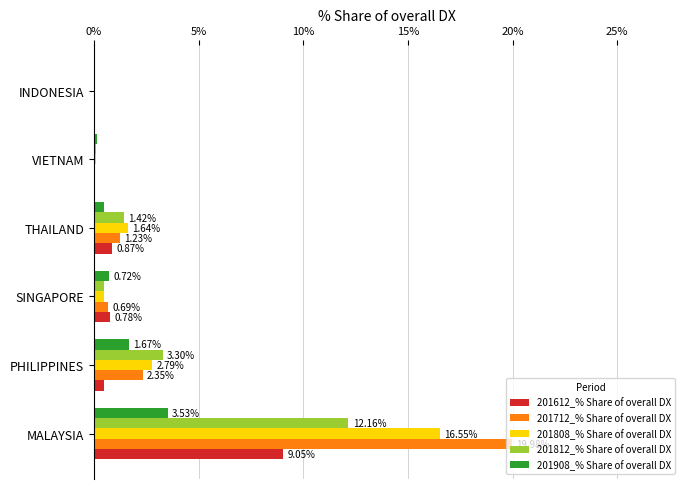

Between THAILAND and VIETNAM, which series saw the biggest shift?

201808_% Share of overall DX